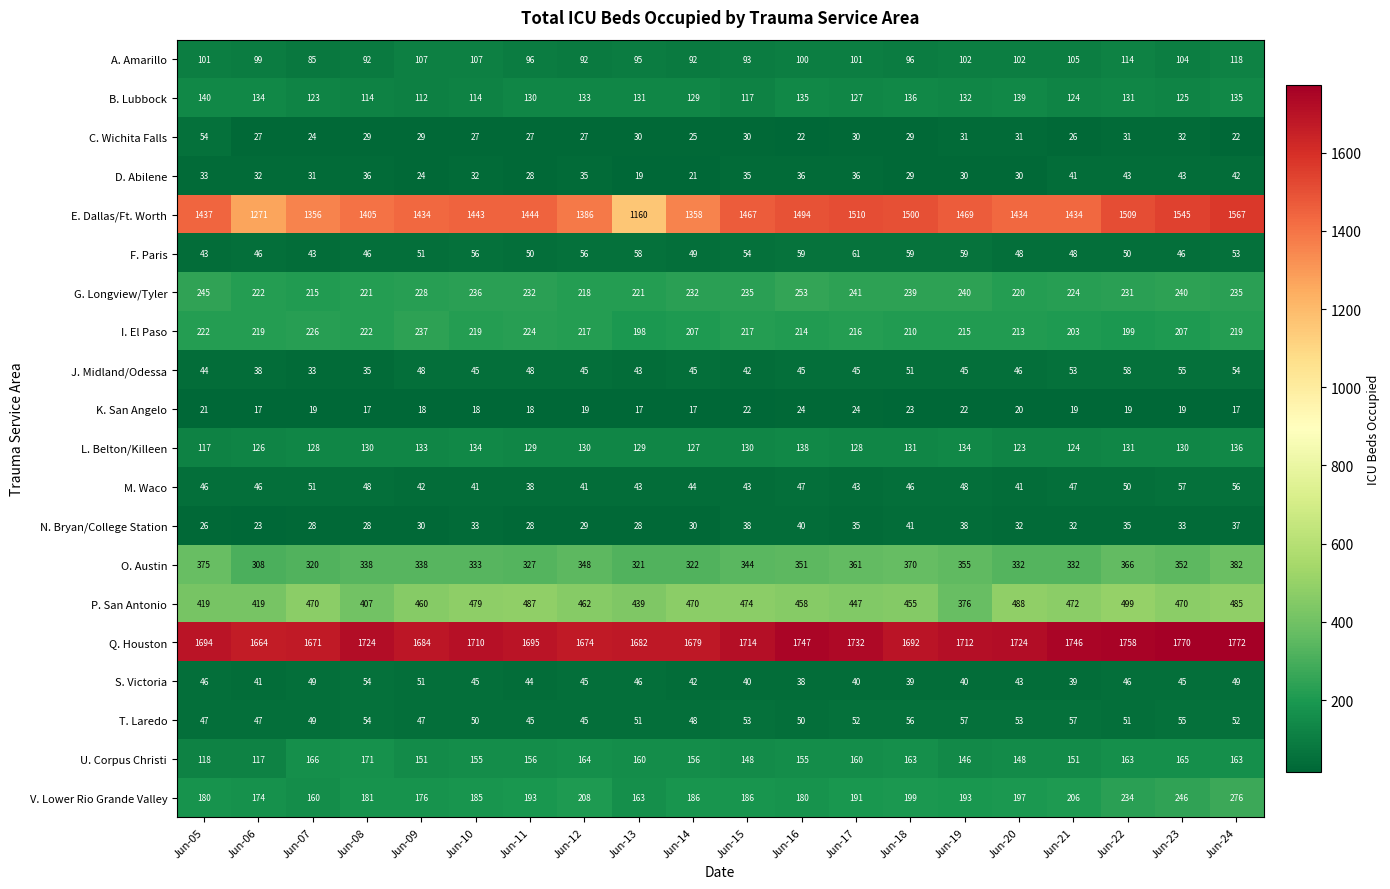

Which series has the largest range (max minus min)?

E. Dallas/Ft. Worth